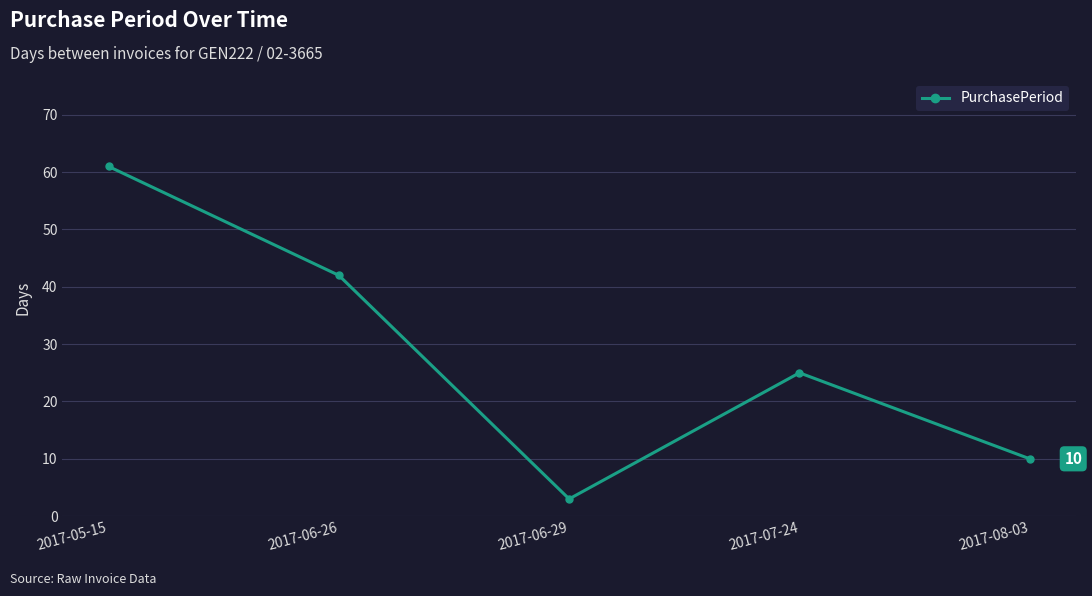

Which category has the lowest value across all series?

2017-06-29